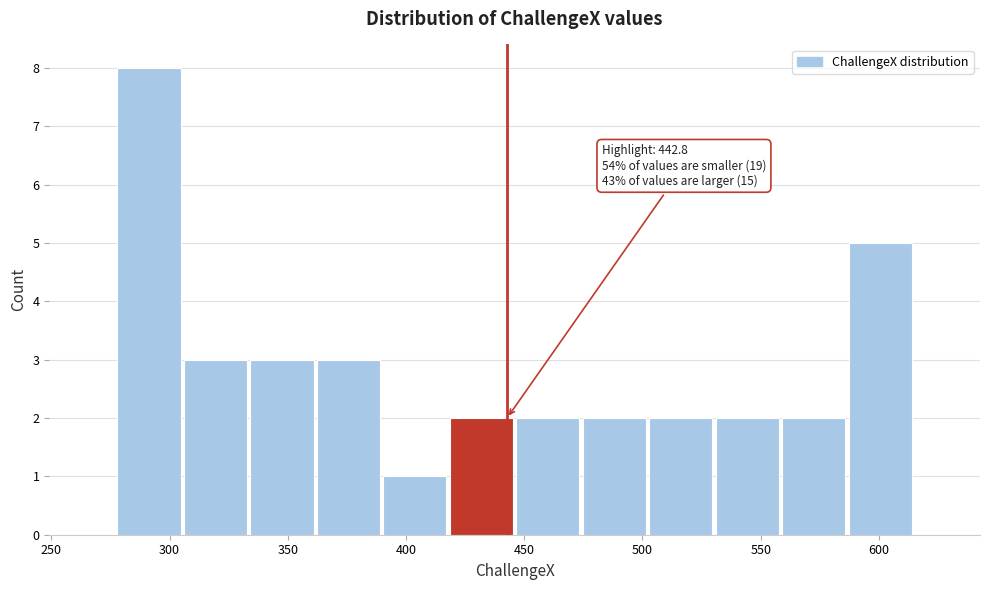

Which range on the x-axis has the tallest bar?

275 to 305